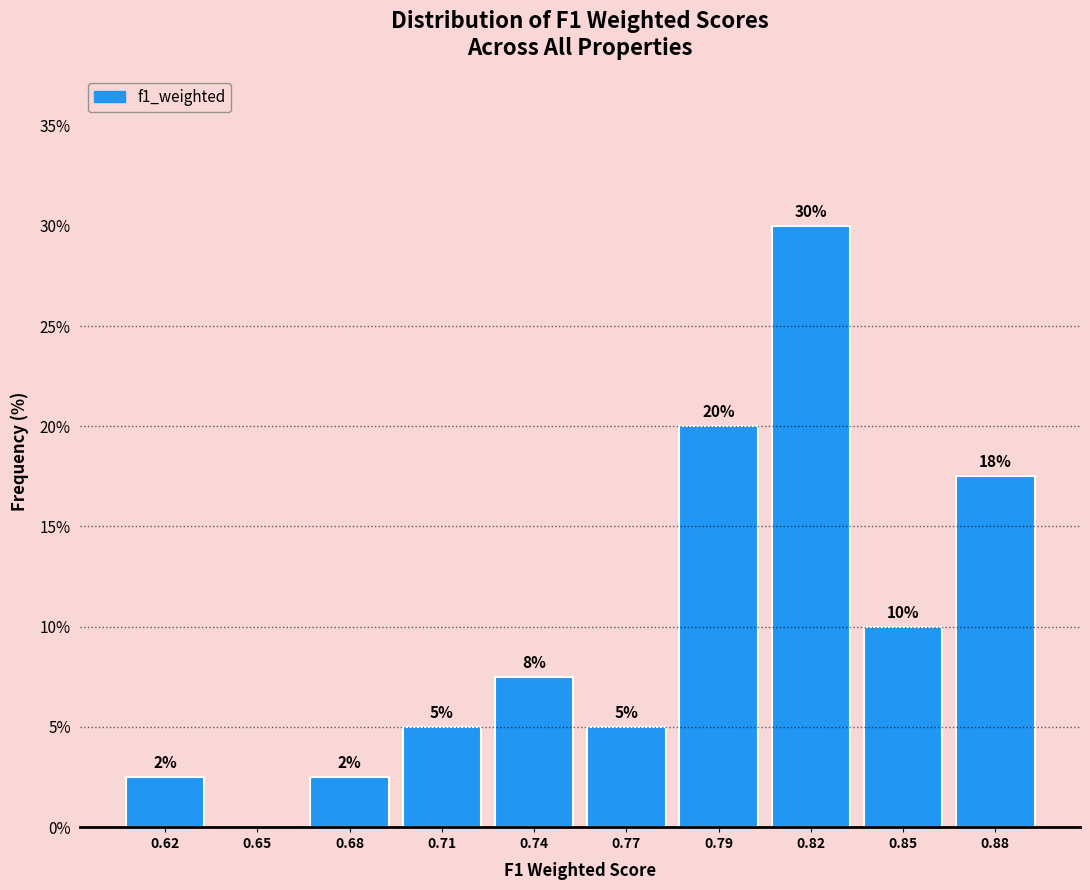

What is the sum of all values?

100.0